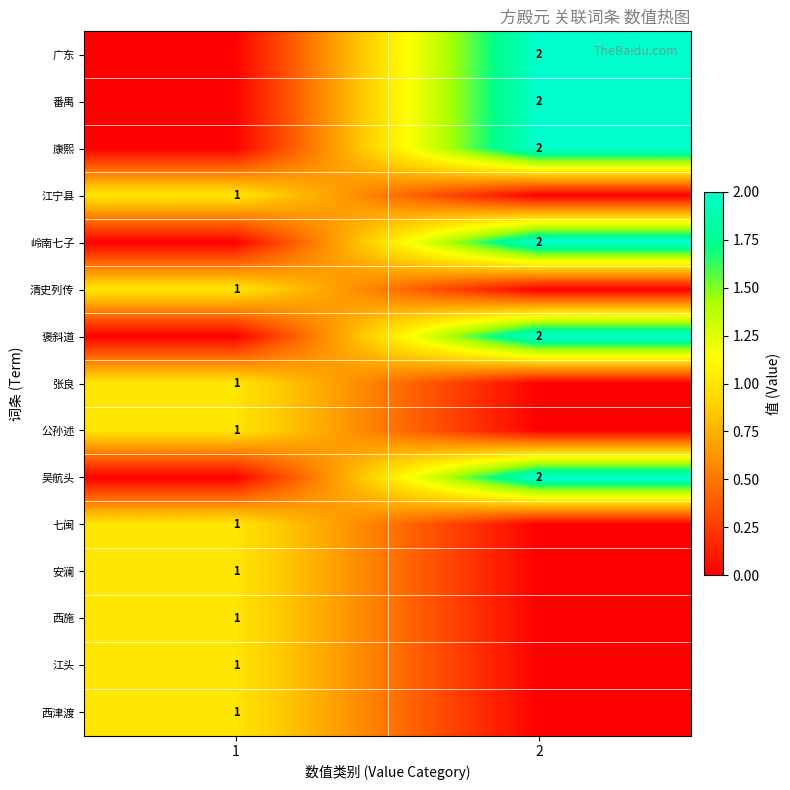

The value of 公孙述 at 1 is 2. True or false?

False